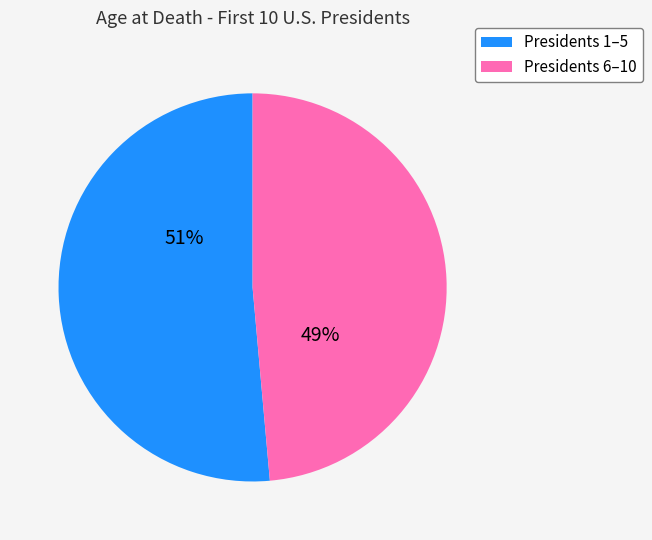

Is there any slice that represents more than half of the pie?

Yes